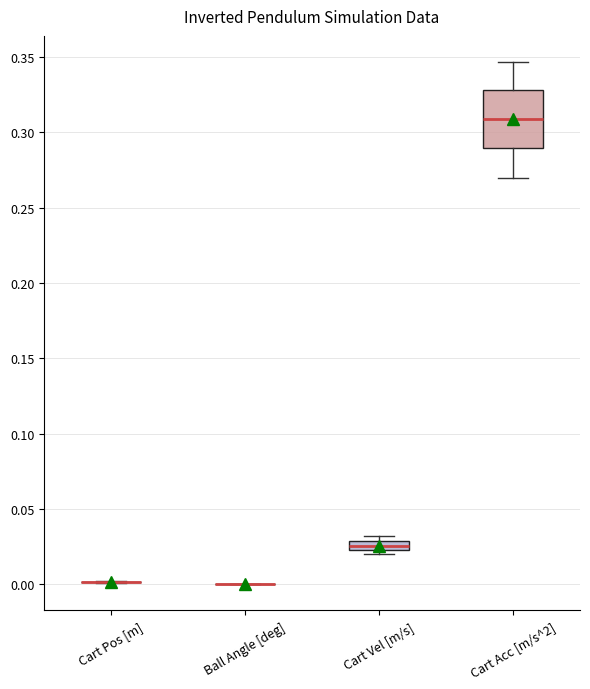

Comparing the boxes themselves (not the whiskers), which one is the tallest?

Cart Acc [m/s^2]